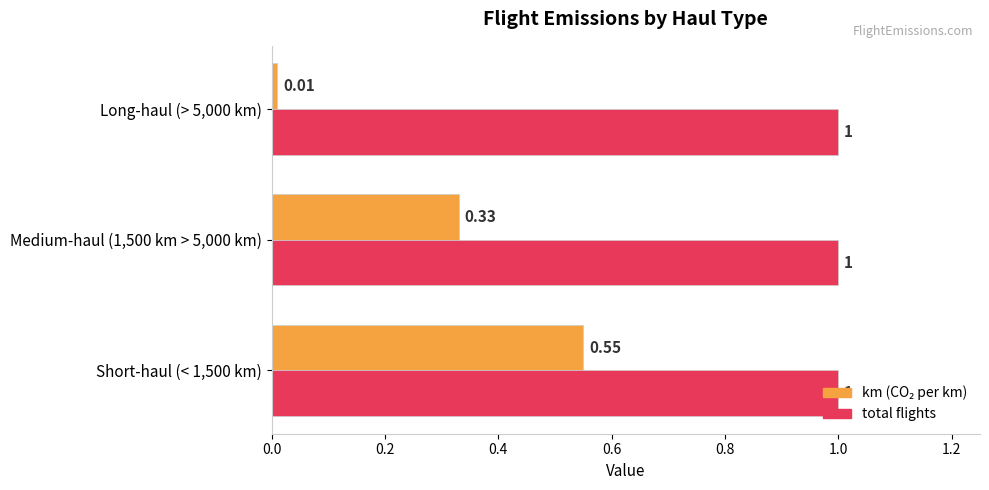

What is the total value across all series at Long-haul (> 5,000 km)?

1.0